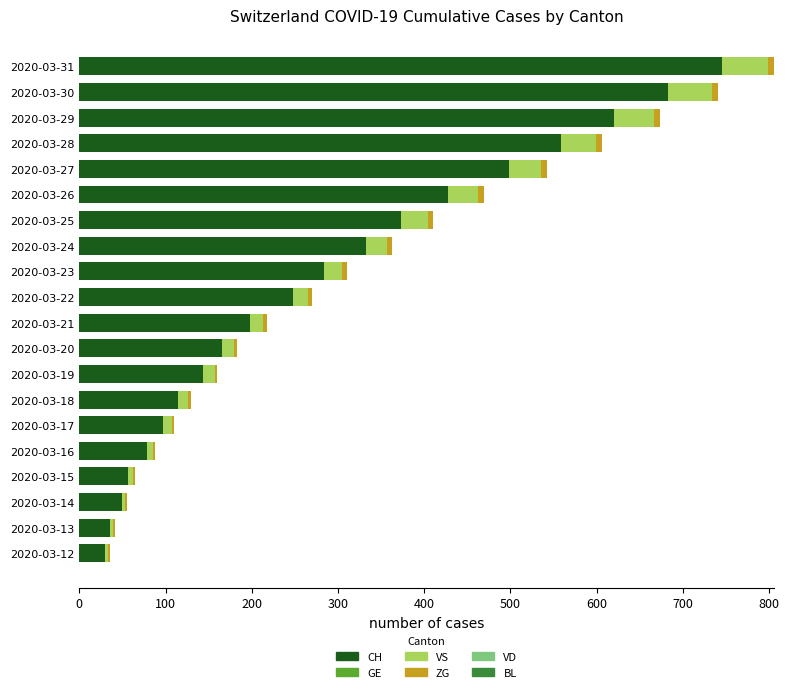

At which label is CH closest to 388?

2020-03-25